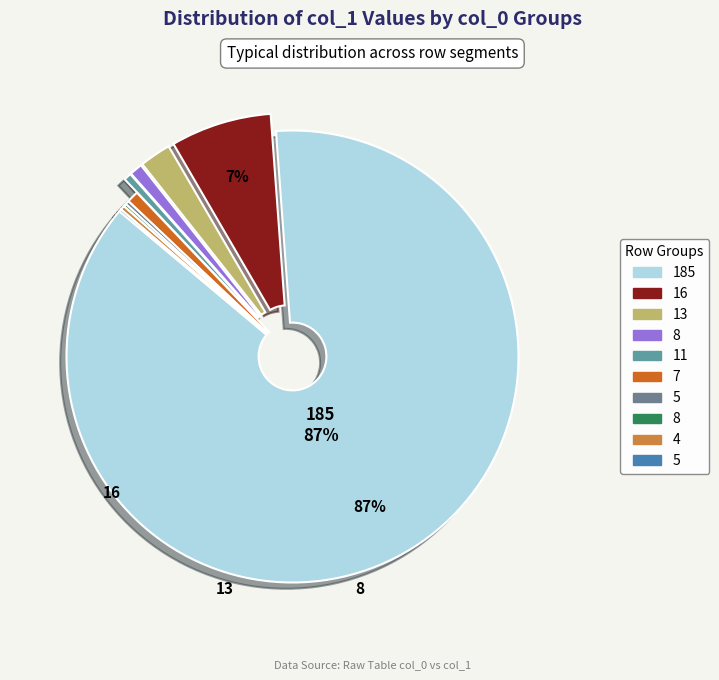

To the nearest percent, what is the average slice percentage?

10%